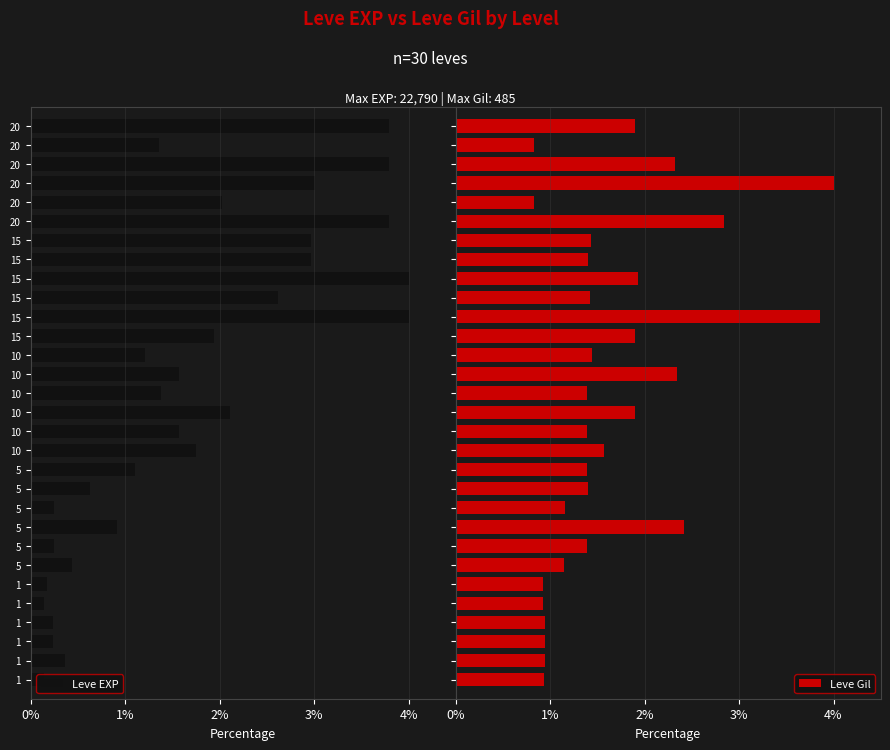

What is the difference between the second highest and minimum values in the Leve Gil series?

3.0